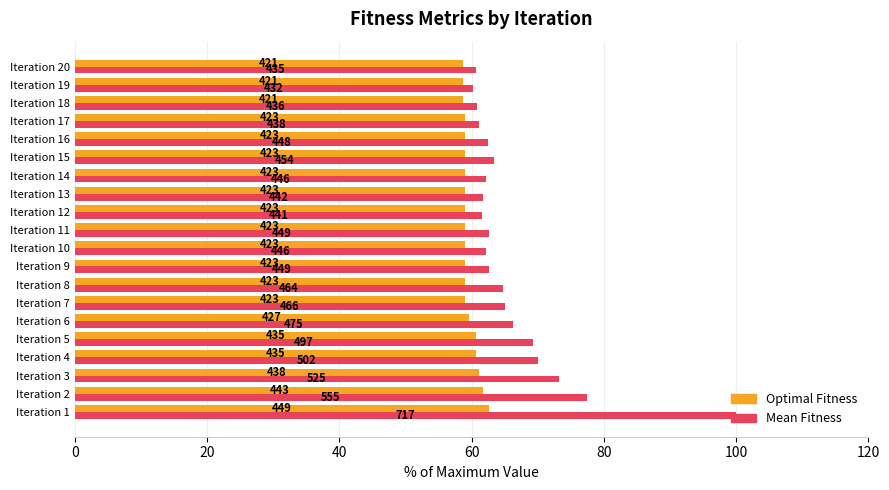

What are all the series names shown in the legend?

Optimal Fitness, Mean Fitness